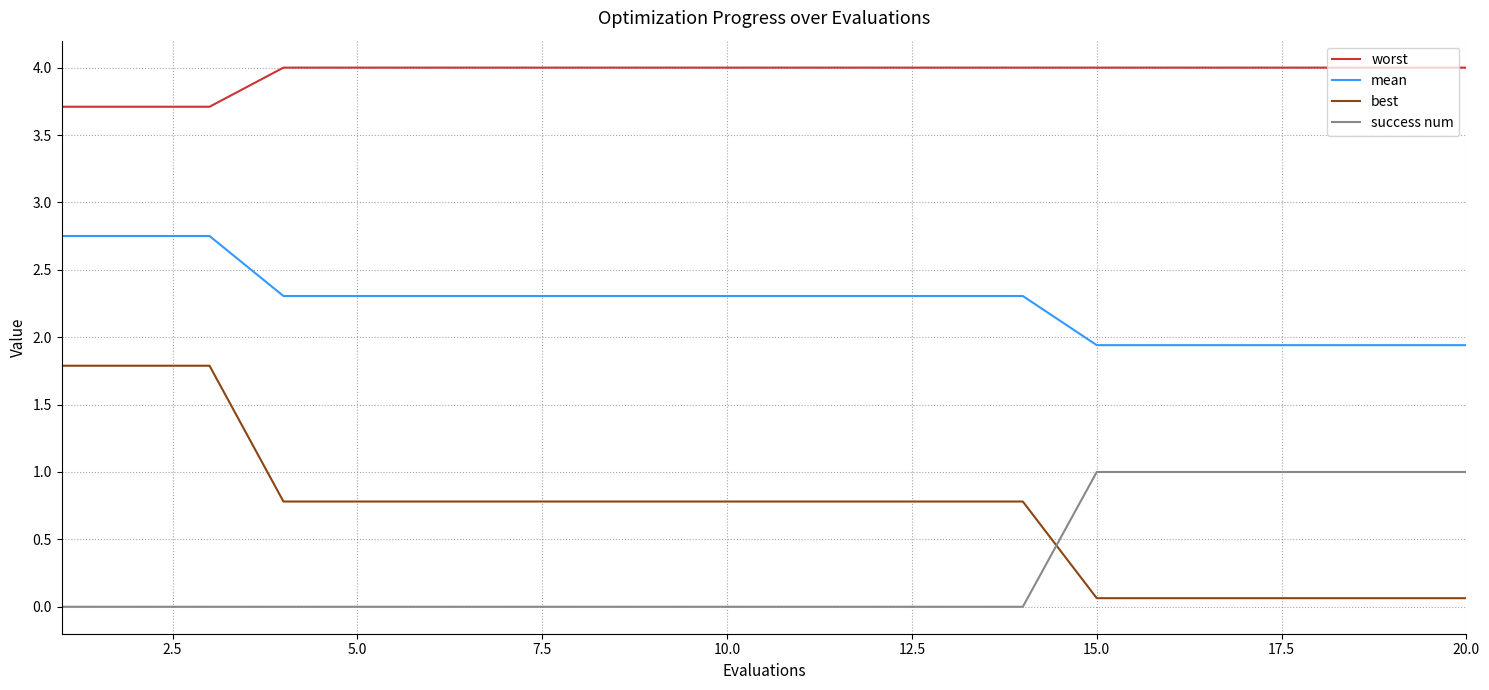

What is the maximum value for best?

1.8